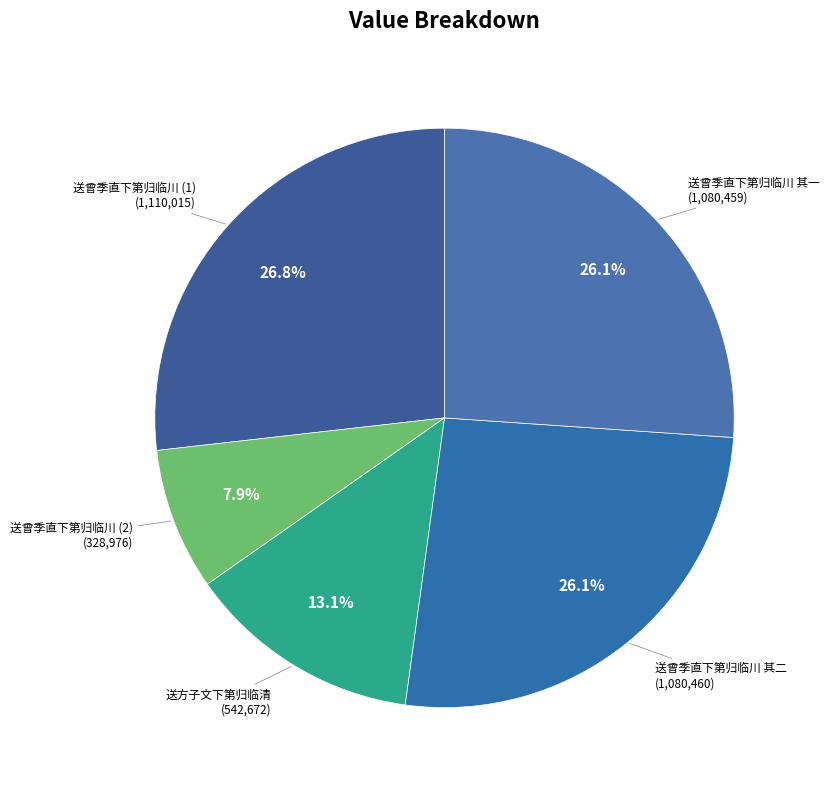

Count the number of slices in the pie.

5